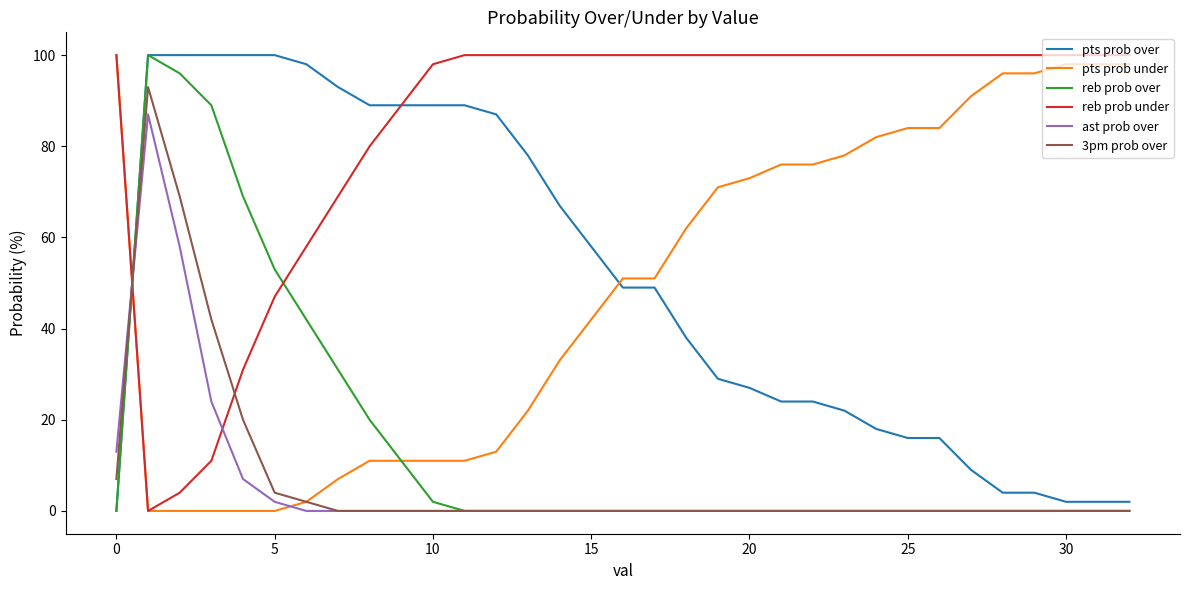

Which series has the largest total across all categories?

reb prob under